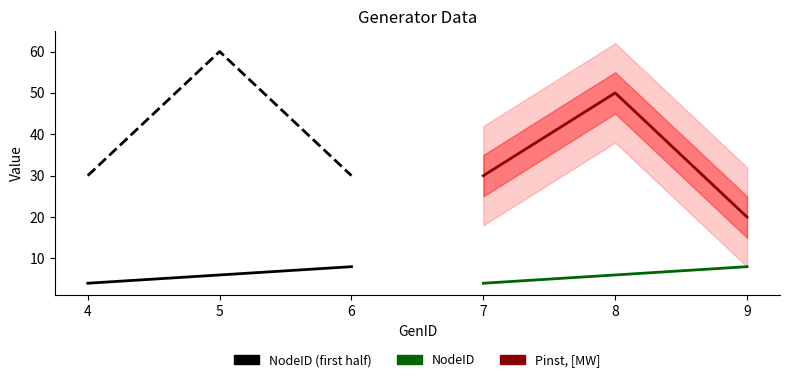

How many NodeID values are between 4 and 8?

3